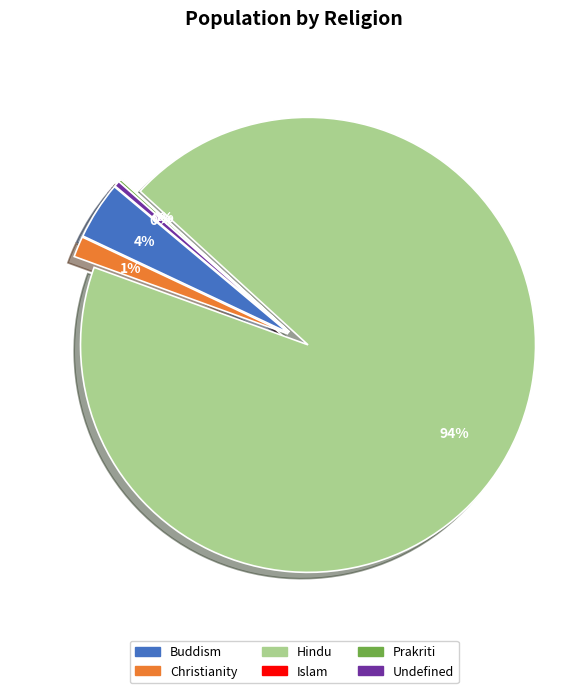

What percentage is NOT represented by Buddism?

95.9%